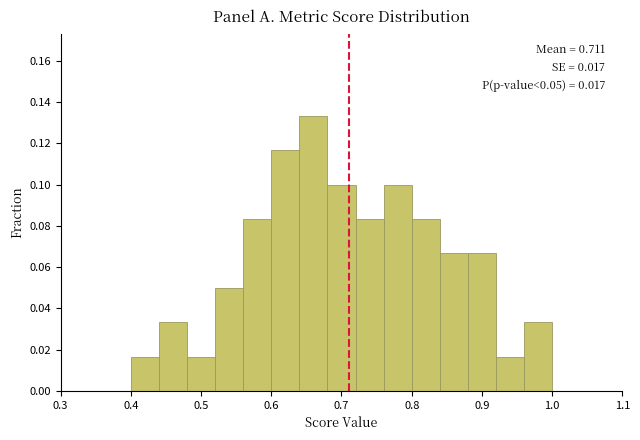

Over which range of the x-axis is the bar tallest?

0.64 to 0.68